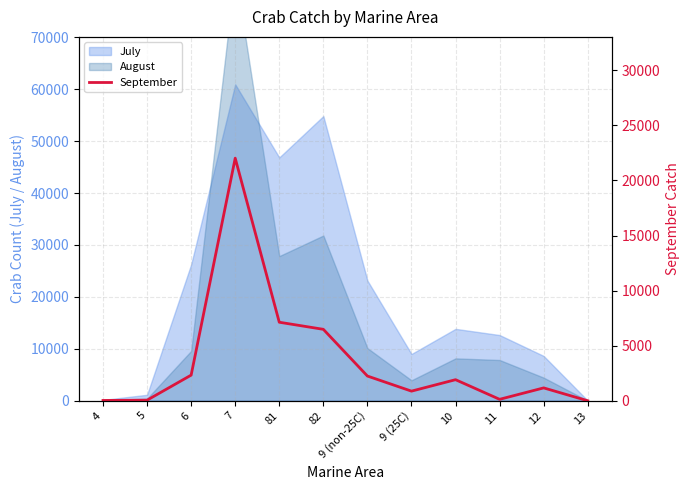

Read the value at 11.

130